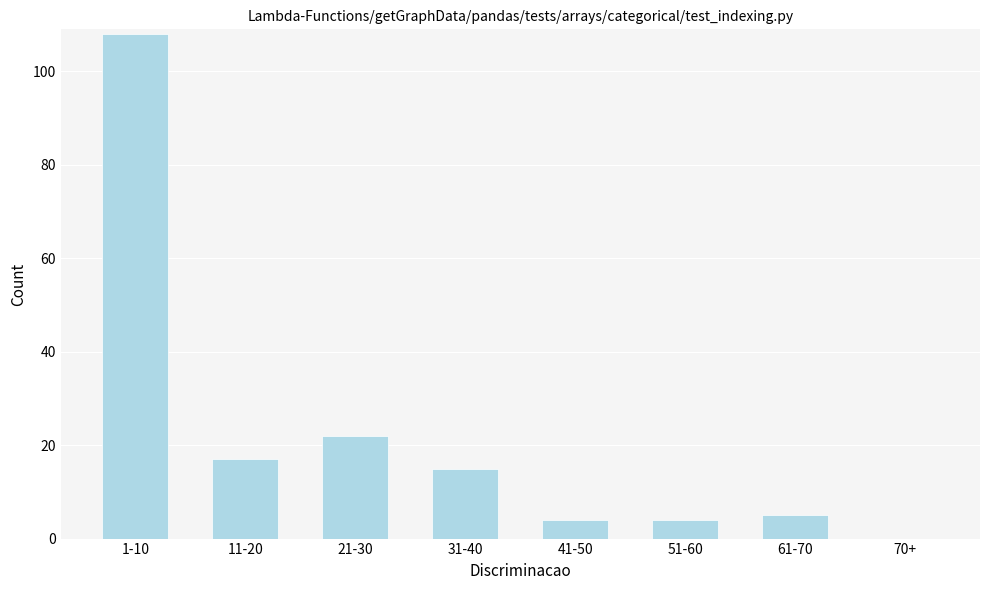

Reading left to right, transcribe all the data shown in this chart.

1-10=108	11-20=17	21-30=22	31-40=15	41-50=4	51-60=4	61-70=5	70+=0